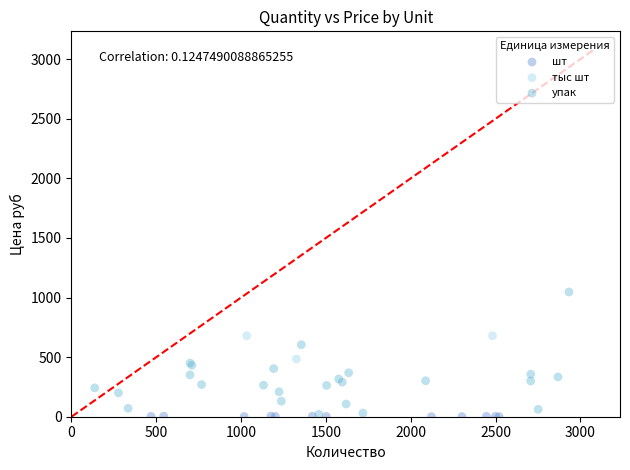

Which series reaches the maximum Y coordinate?

упак